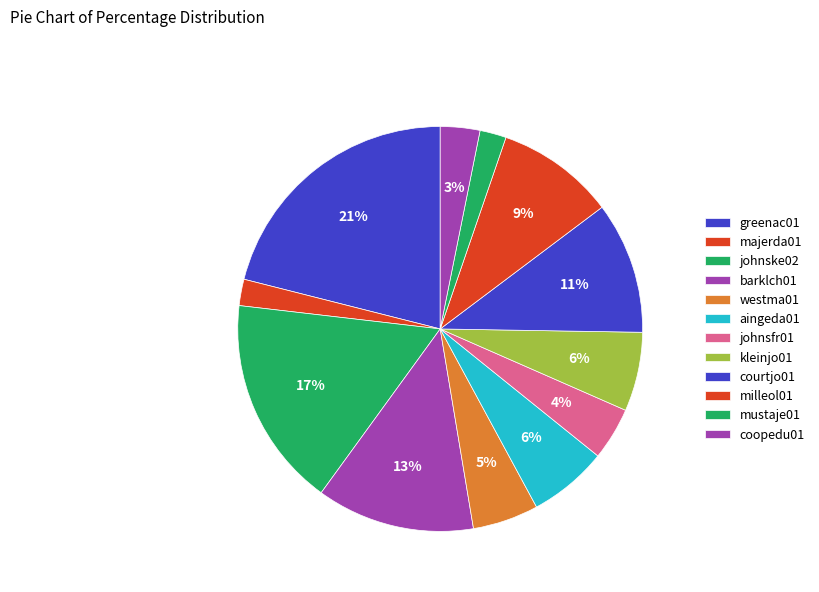

How many segments does this pie chart have?

12